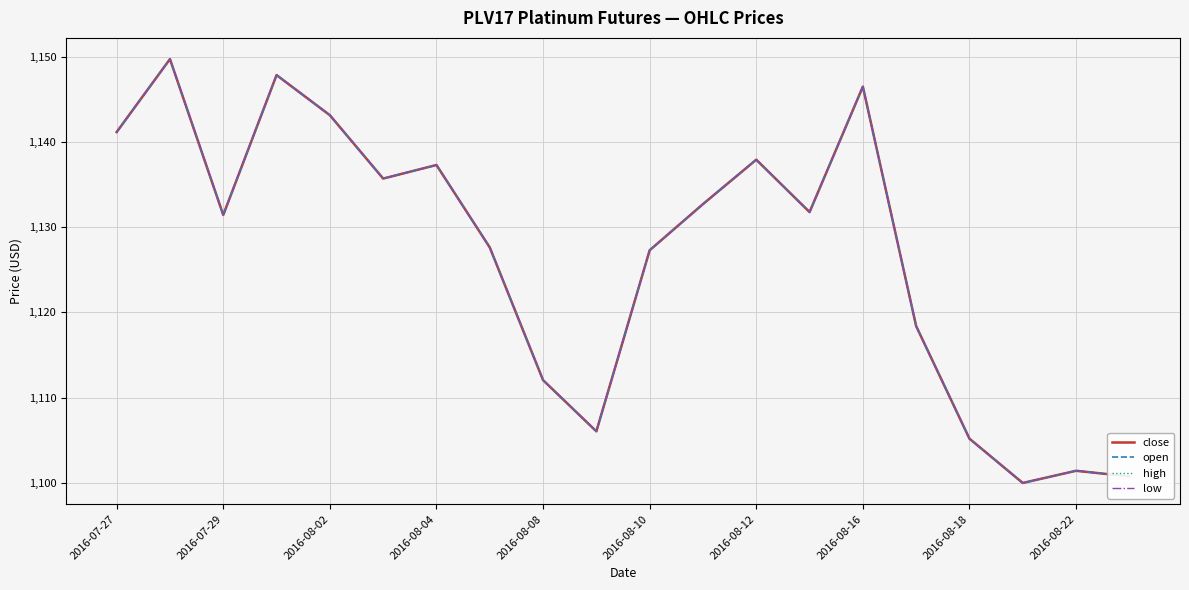

How many lines are shown in the chart?

4